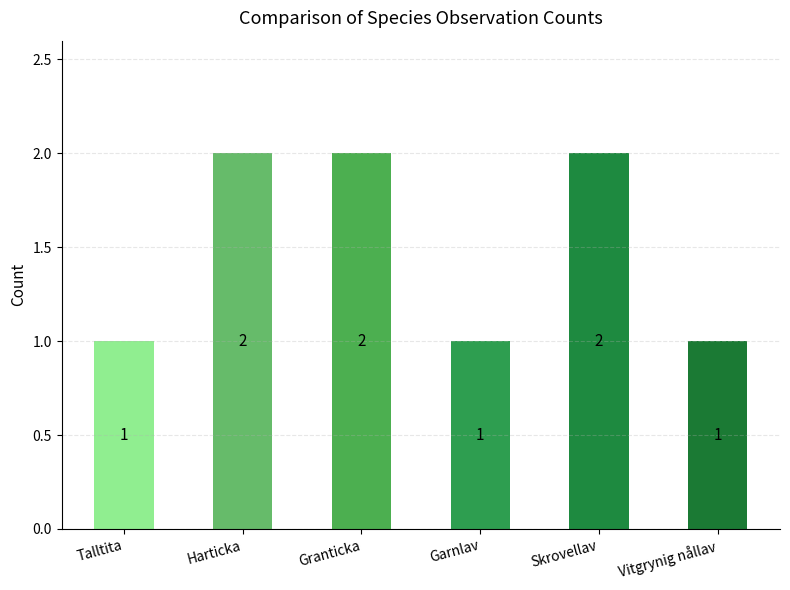

Reading right to left, what are all the values shown in this chart?

Vitgrynig nållav=1	Skrovellav=2	Garnlav=1	Granticka=2	Harticka=2	Talltita=1